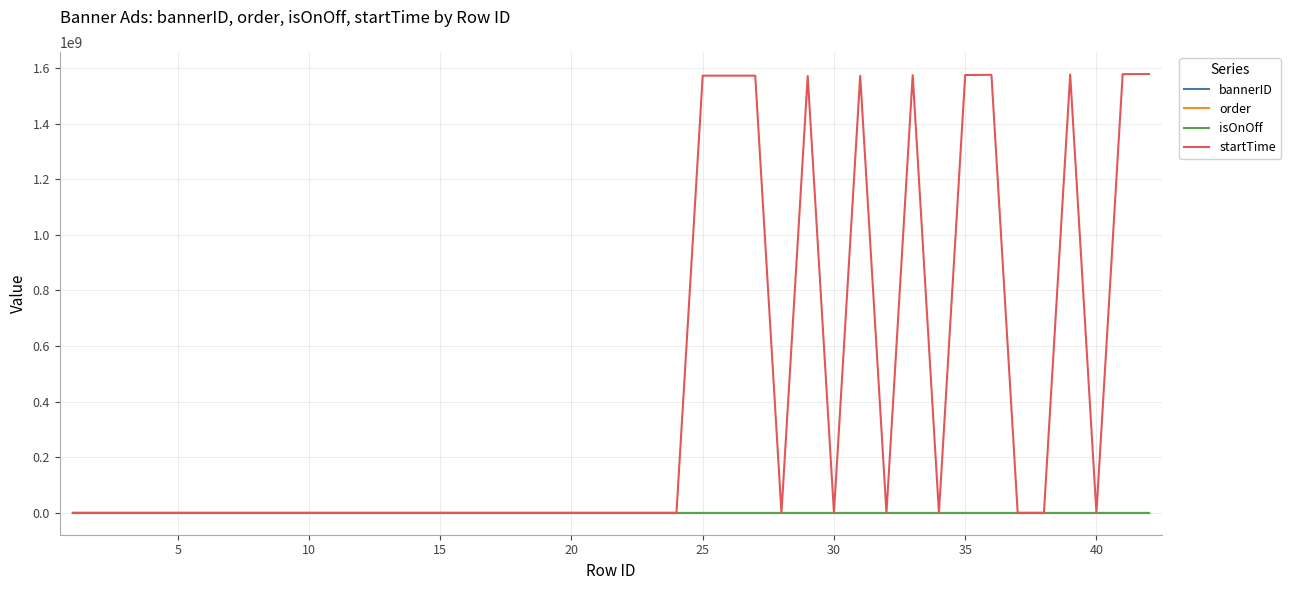

At how many categories does at least one series exceed 185100878?

11